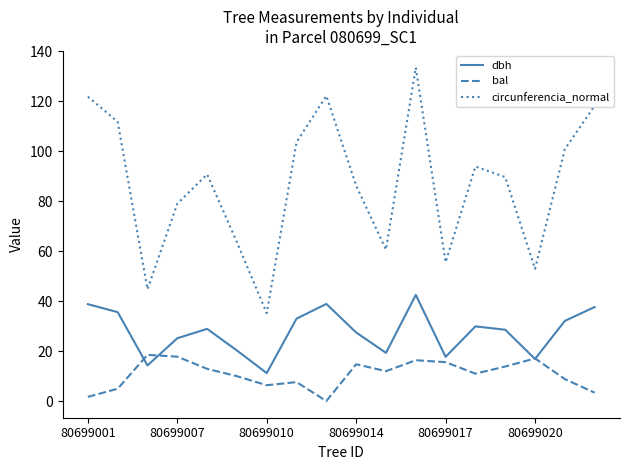

List the series in order of their peak value, lowest first.

bal, dbh, circunferencia_normal